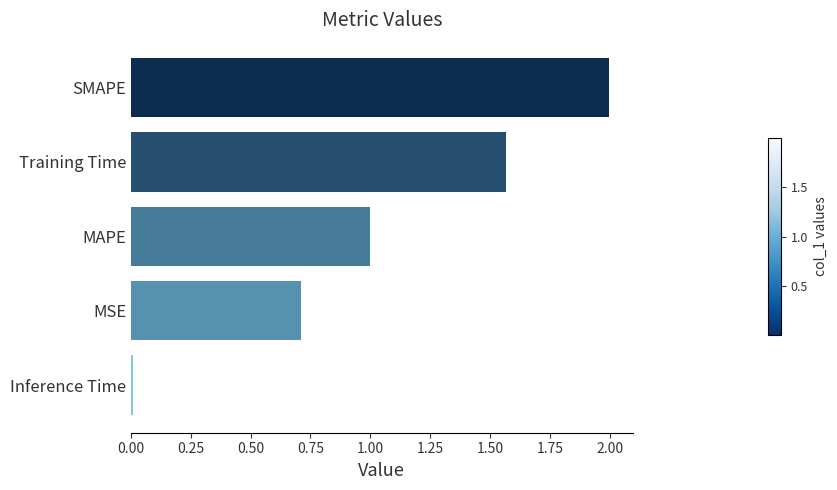

Are the bars horizontal?

Yes